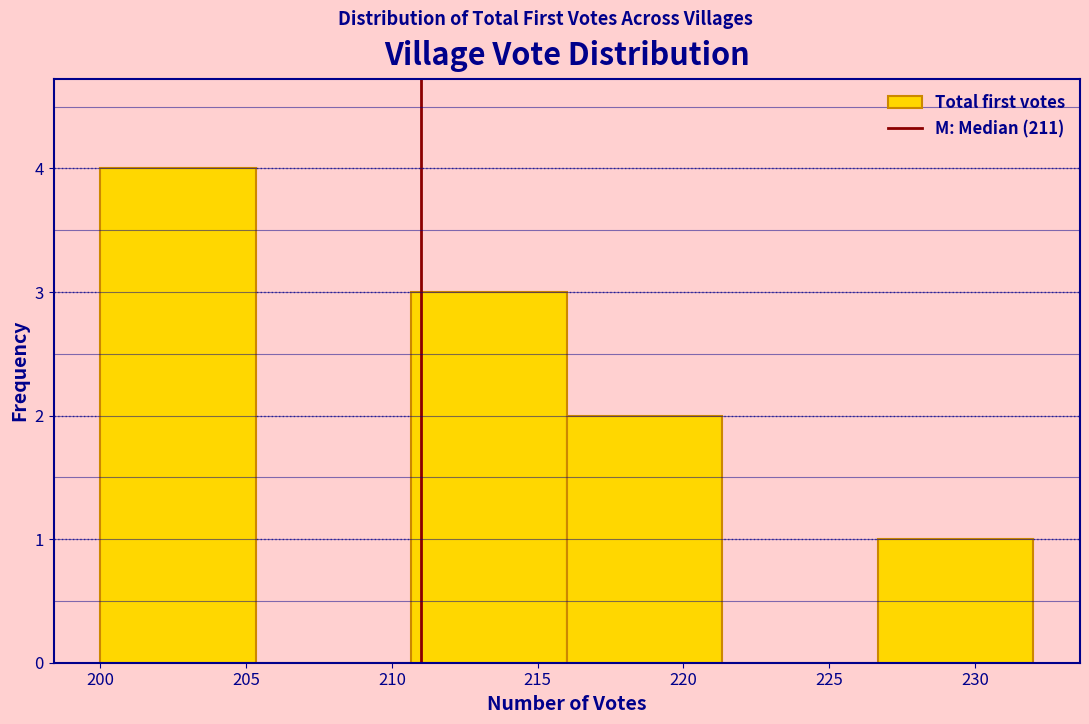

Which range on the x-axis has the tallest bar?

200.0 to 205.5